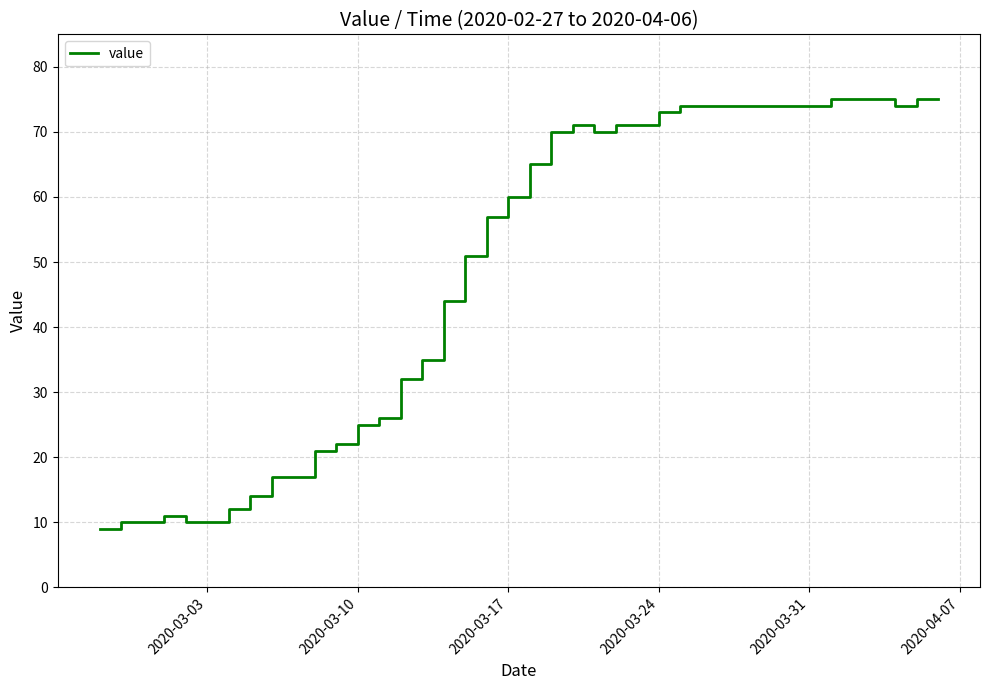

What is the greatest value displayed?

75